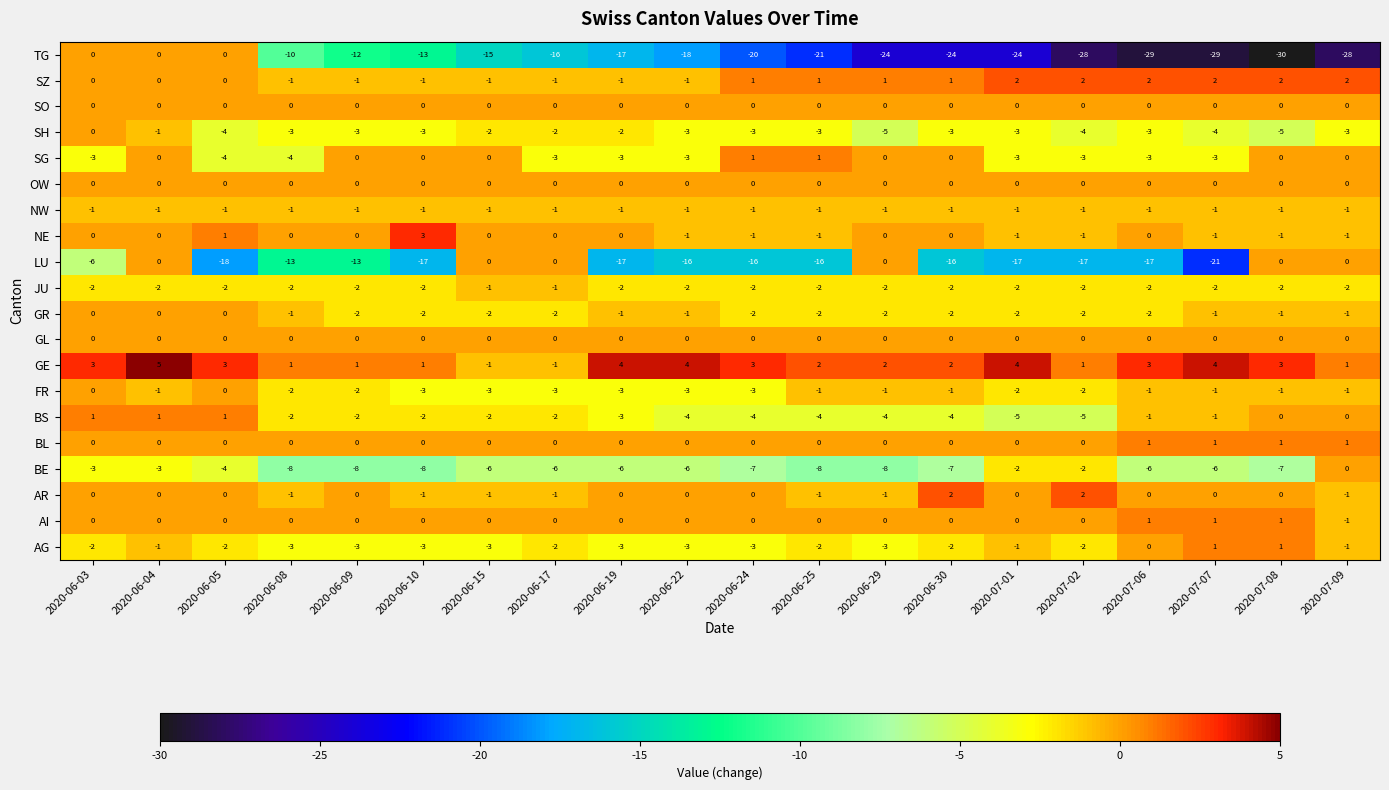

What is the sum of all GE values?

45